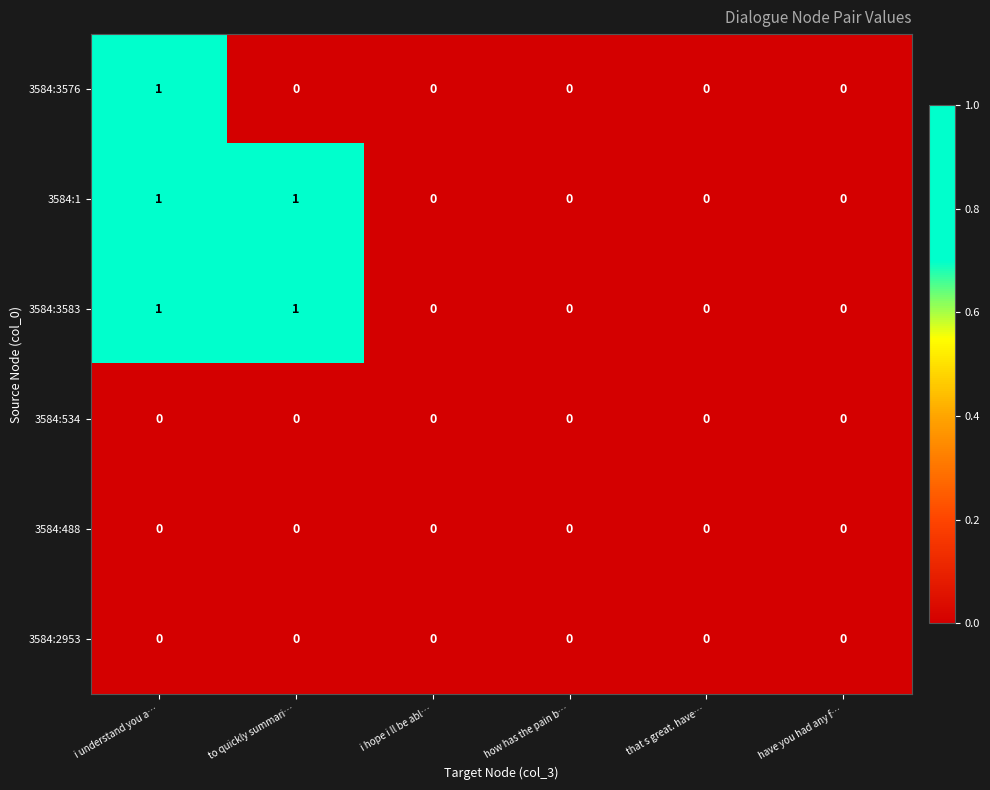

True or false: 3584:1 has a value of 0 at that s great. have….

True